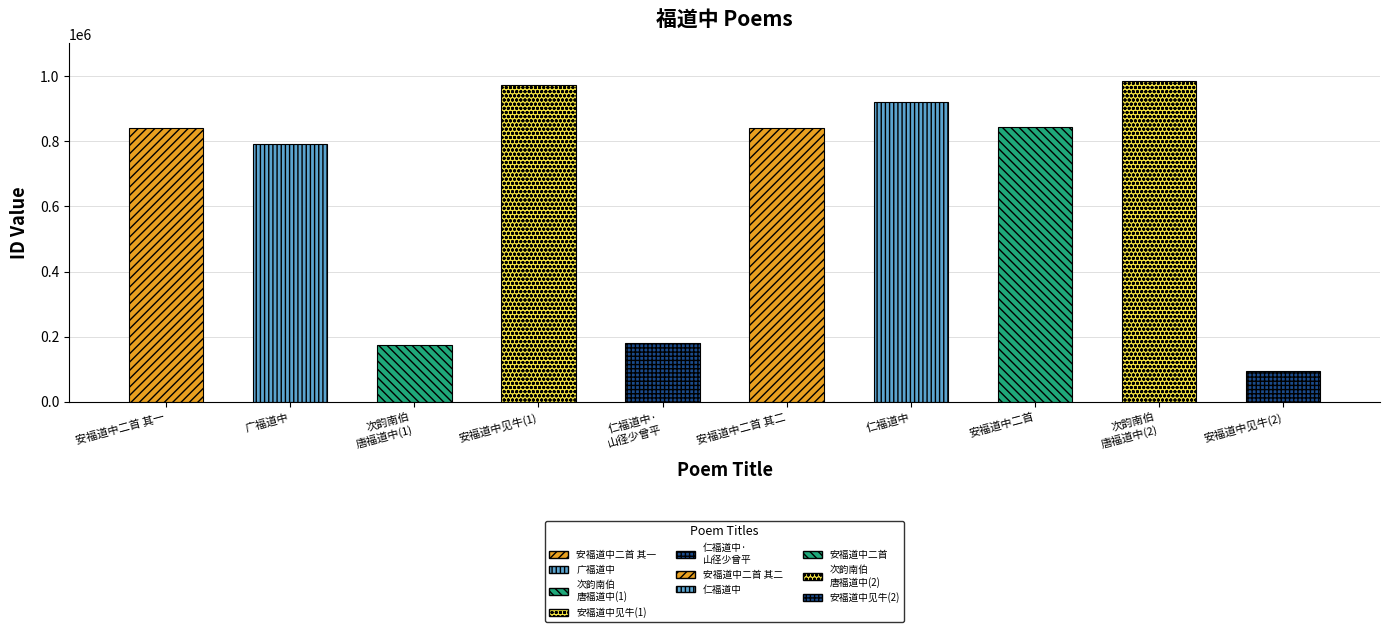

Is it true that the value at 仁福道中·山径少曾平 is 71237?

False